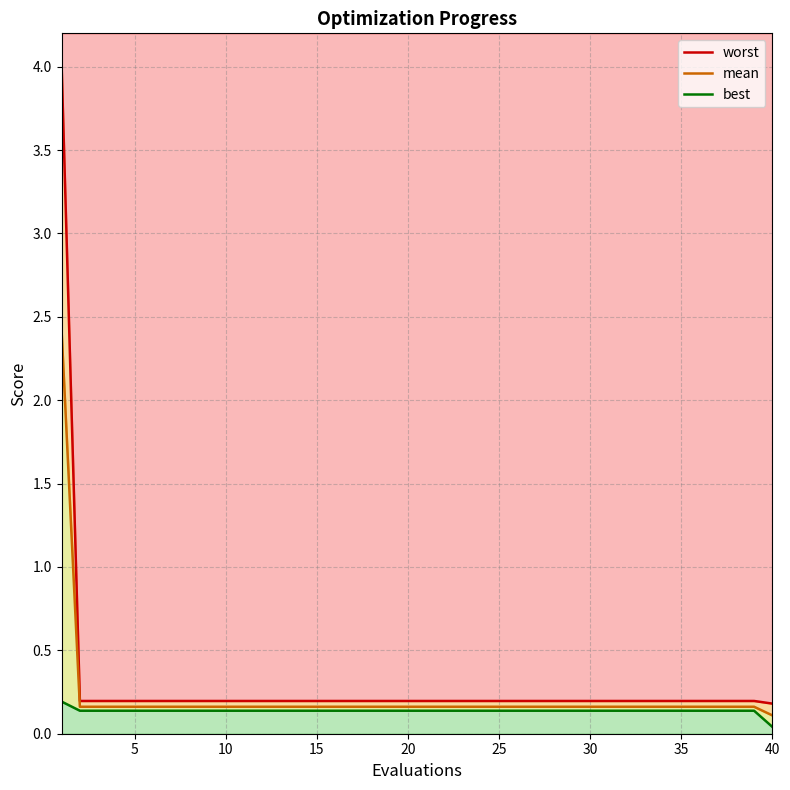

Which series has the largest range (max minus min)?

worst